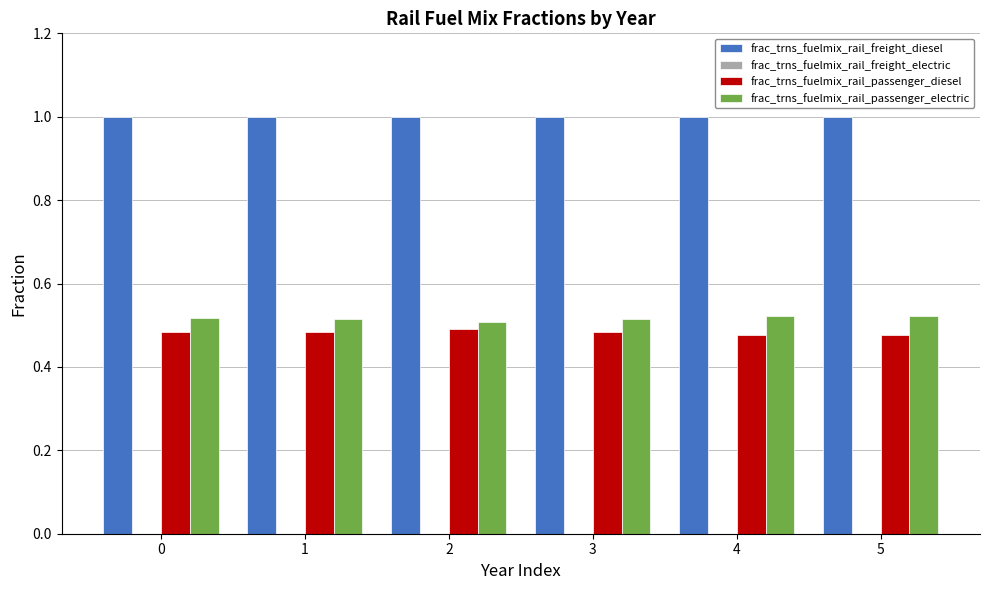

Rank the series at 2 from lowest to highest value.

frac_trns_fuelmix_rail_passenger_diesel, frac_trns_fuelmix_rail_passenger_electric, frac_trns_fuelmix_rail_freight_diesel